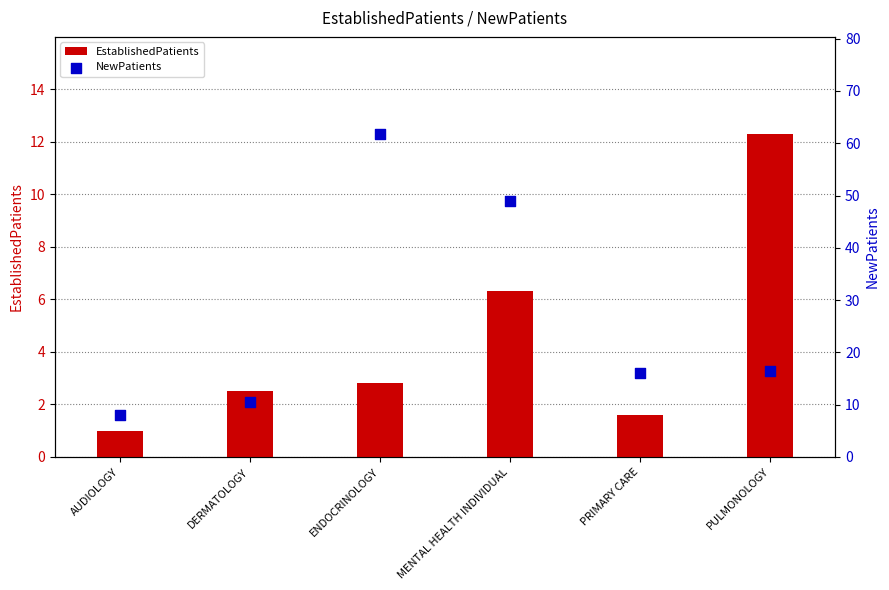

At which category is the sum across all series the highest?

ENDOCRINOLOGY